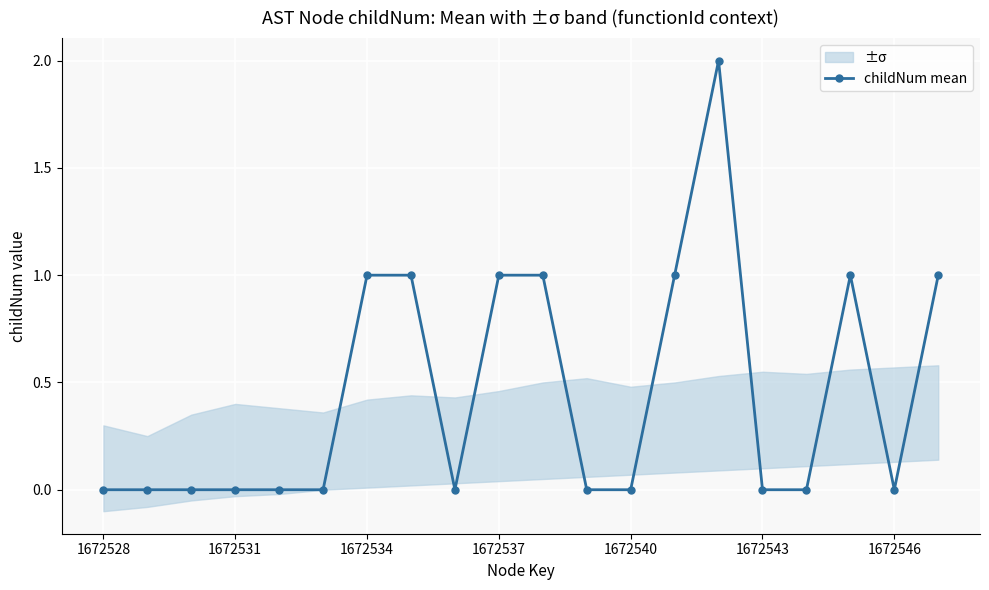

True or false: childNum mean has more than 1 points higher than both neighbors.

True